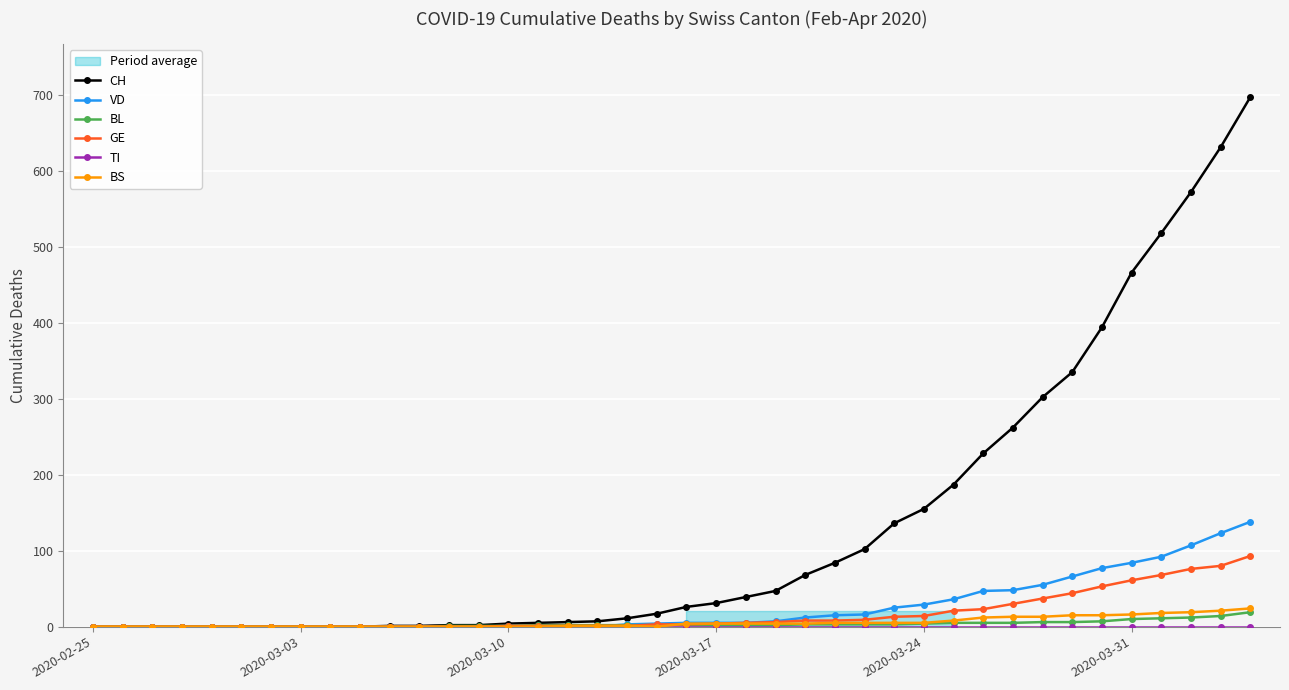

True or false: TI and BL cross at least once.

False